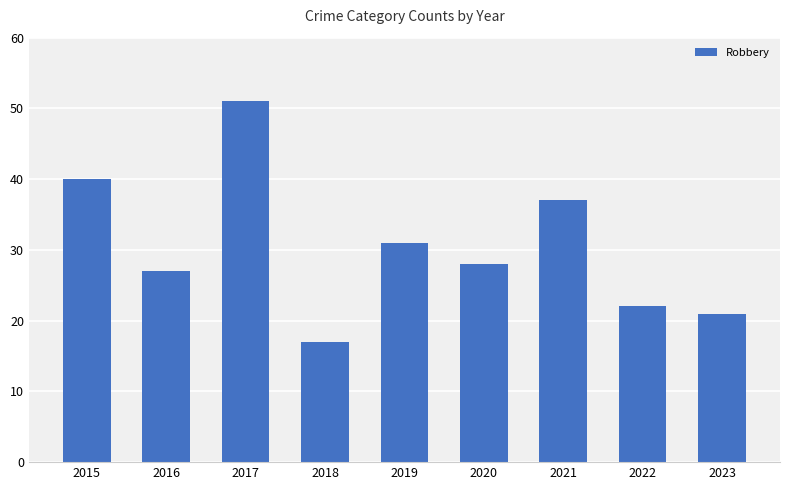

Which has a higher value, 2015 or 2019?

2015